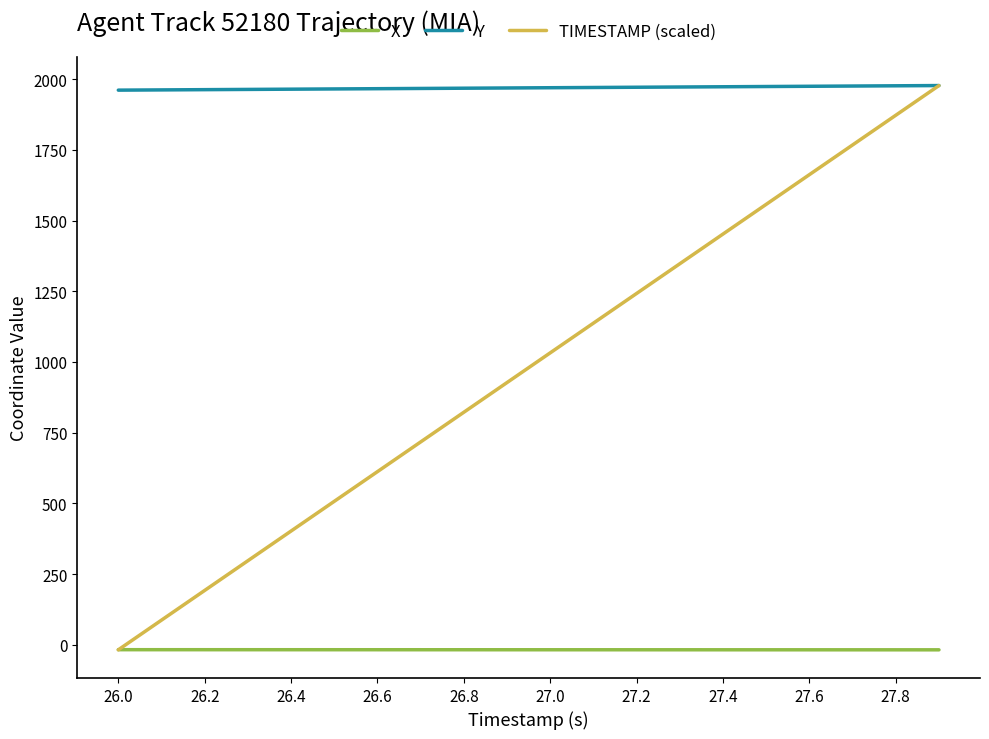

What is the highest value of the Y series?

1977.1